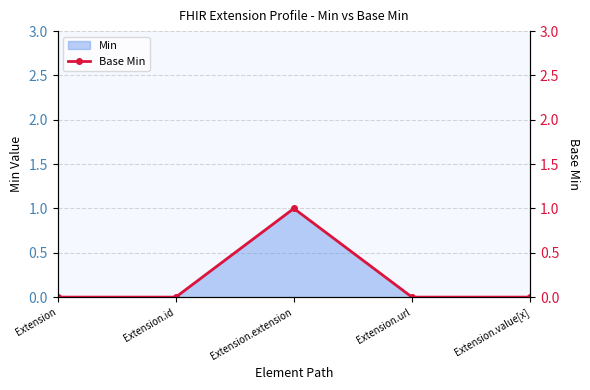

What is the sum of all values?

1